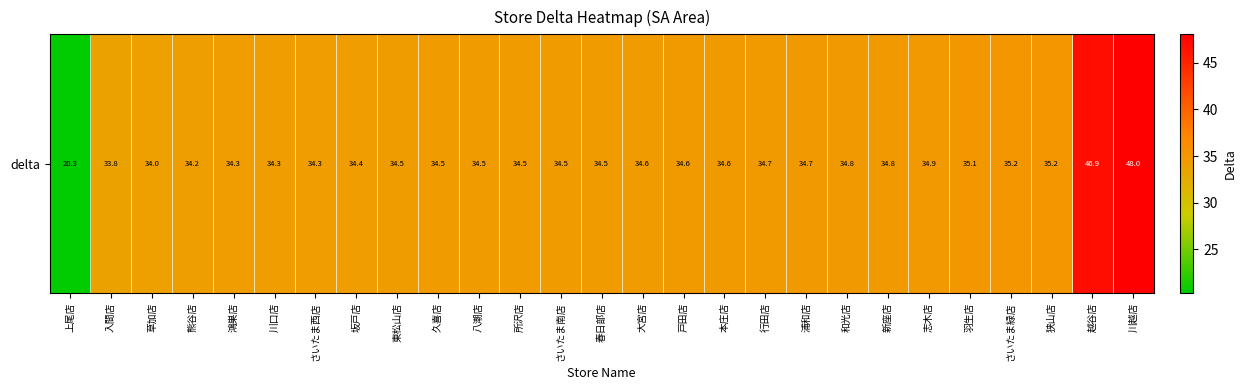

Which has a higher value, 志木店 or 所沢店?

志木店